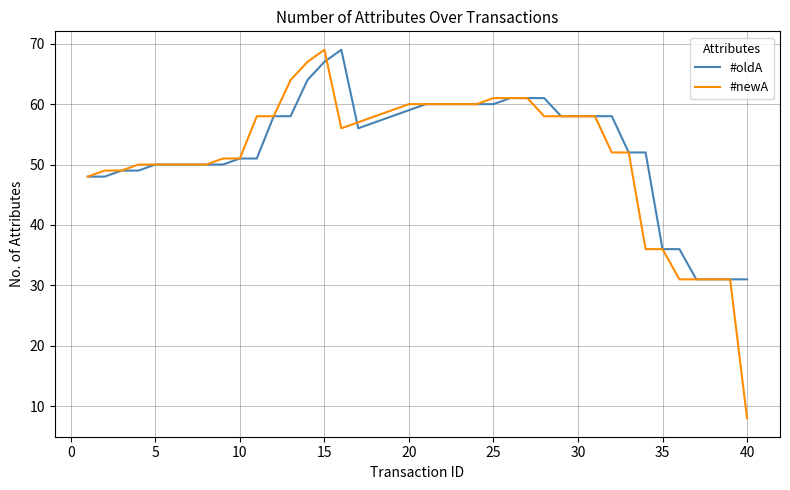

True or false: #oldA and #newA intersect in this chart.

True